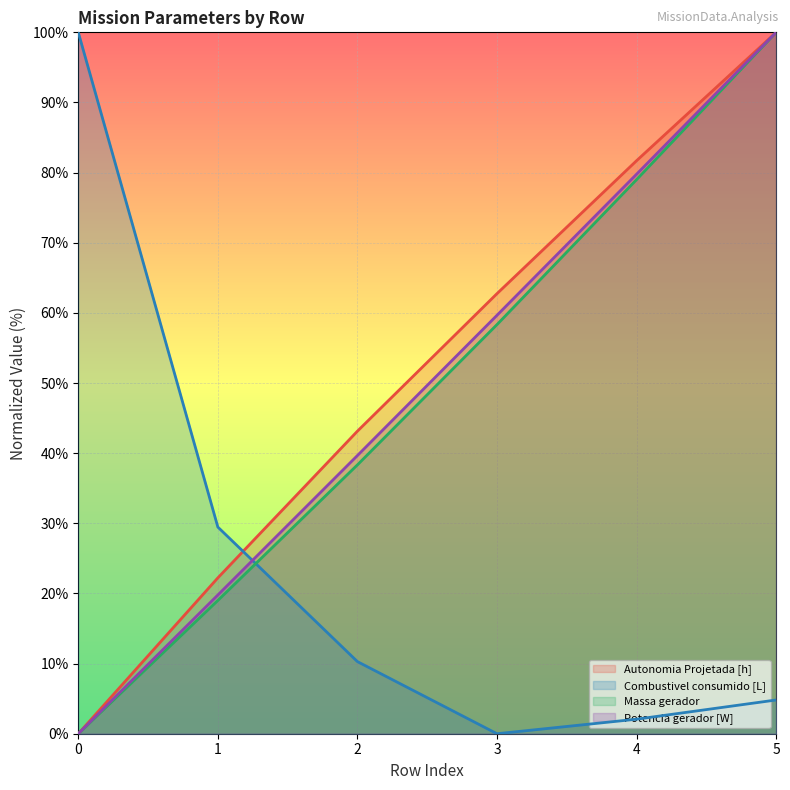

The value of Massa gerador at 2 is 38.3. True or false?

True